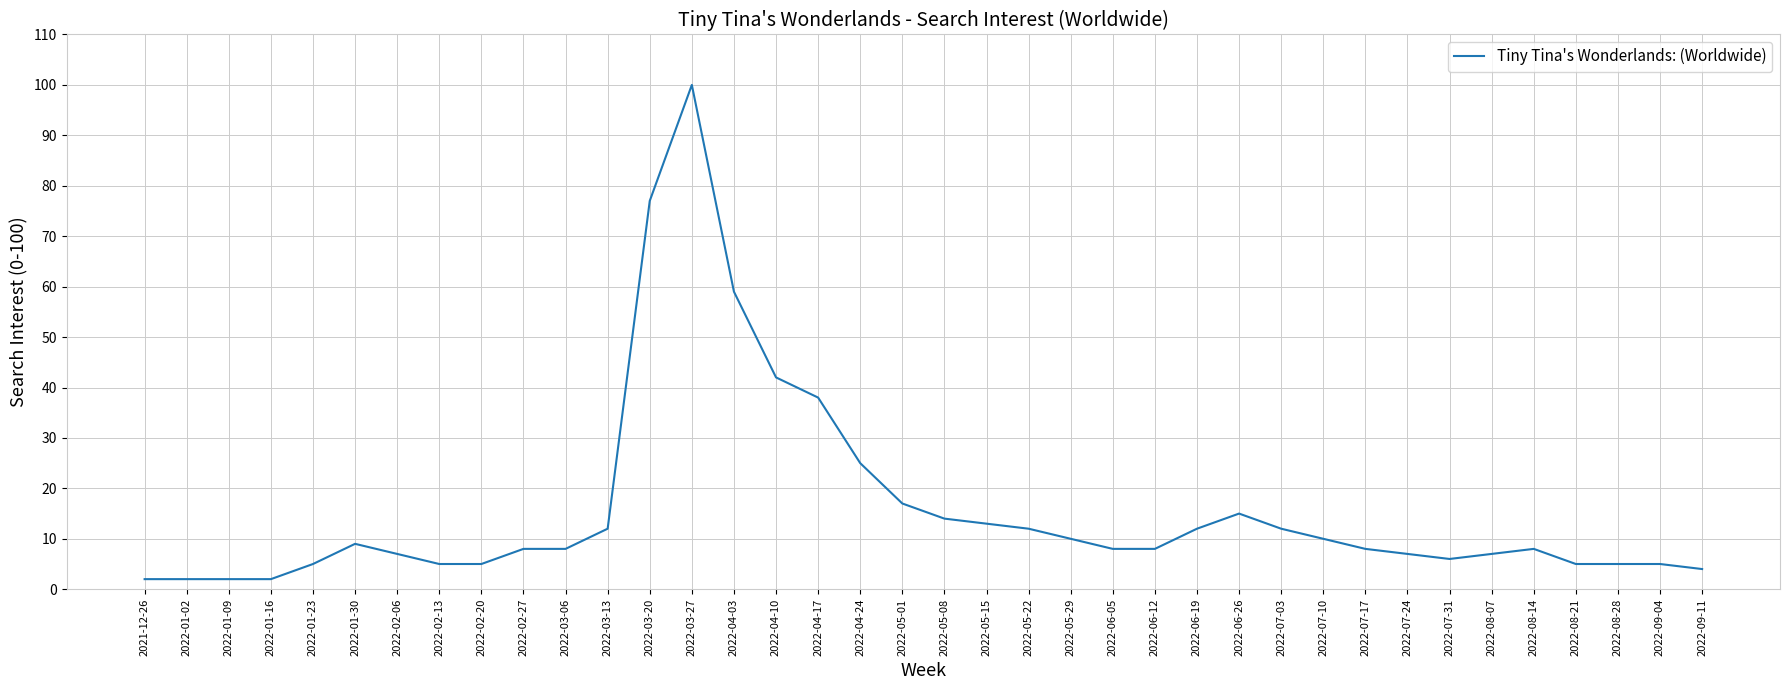

What is the change in value from 2022-01-09 to 2022-07-17?

+6